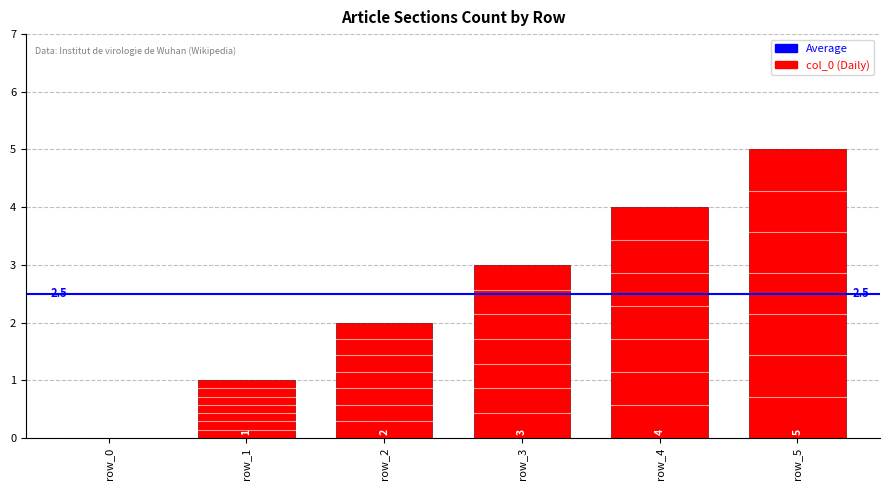

What is the change in value from row_1 to row_2?

+1